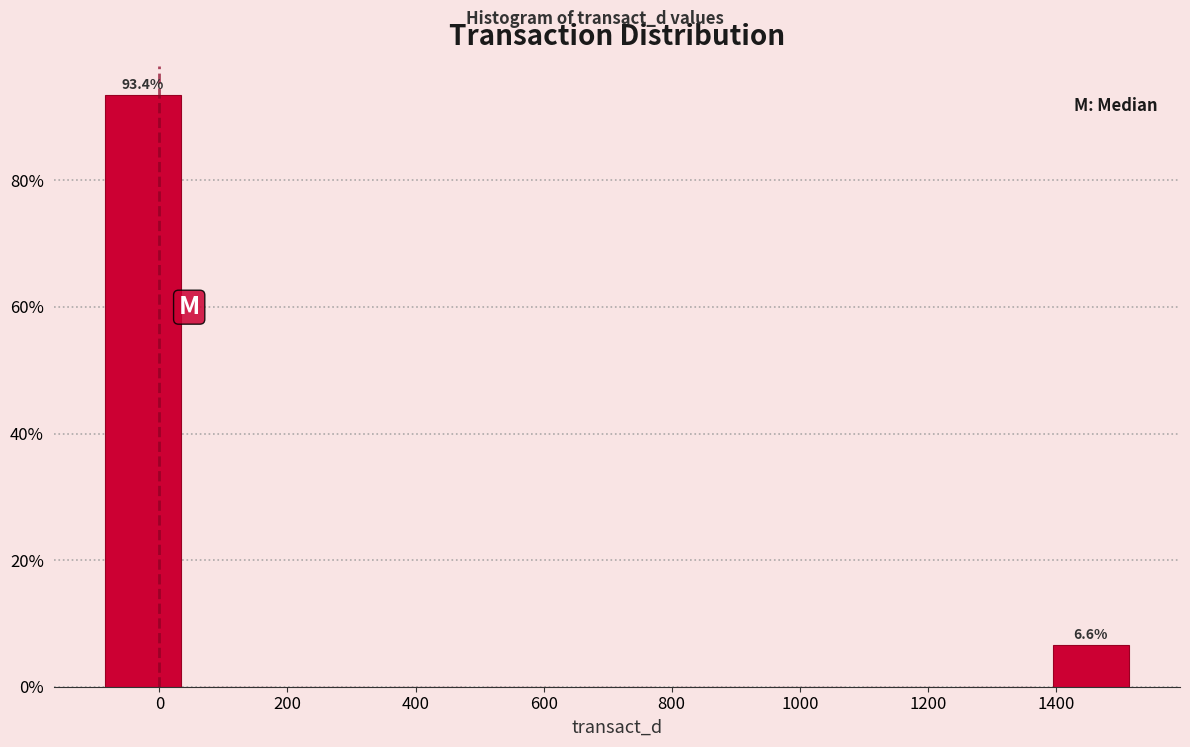

Which range on the x-axis has the tallest bar?

-100 to 40